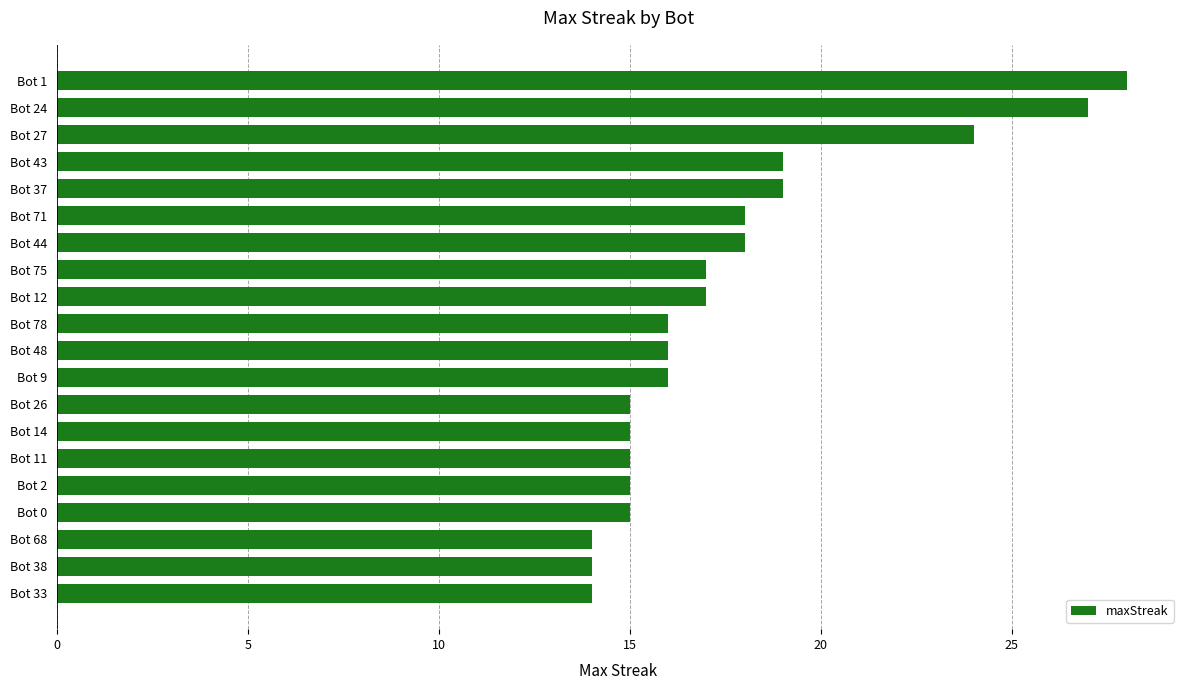

Reading top to bottom, list all the values displayed in this chart.

28	27	24	19	19	18	18	17	17	16	16	16	15	15	15	15	15	14	14	14